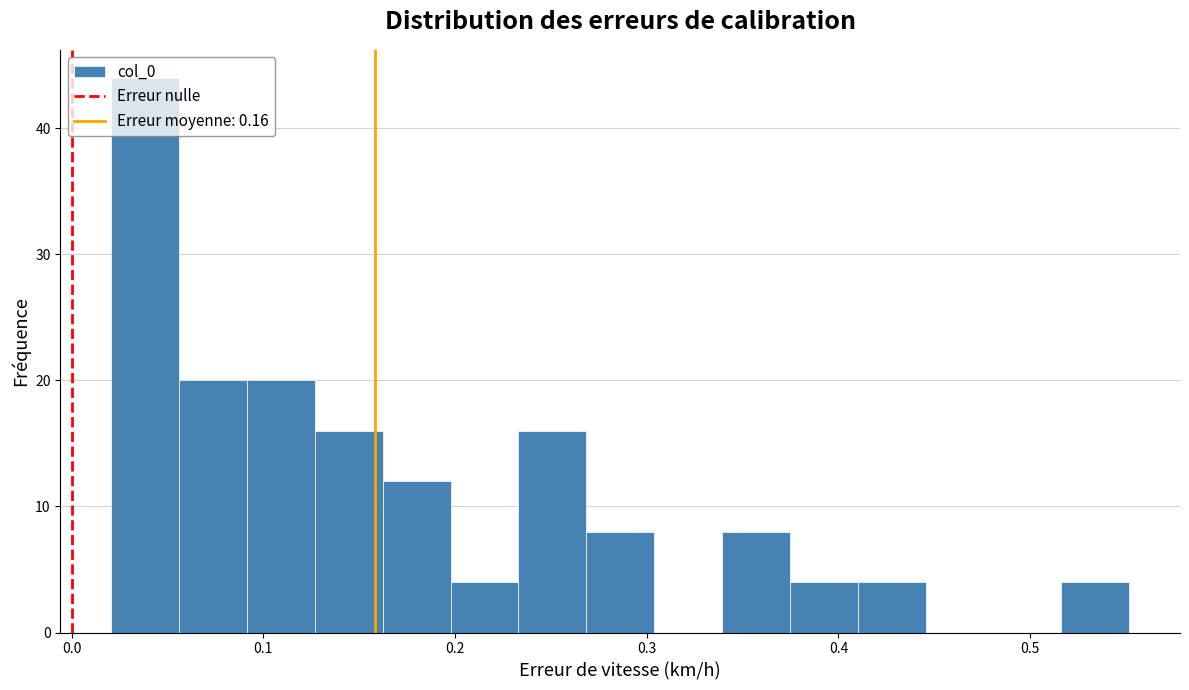

Around what value on the x-axis is the tallest bar? Give the approximate position of its centre, as read against the axis.

0.04